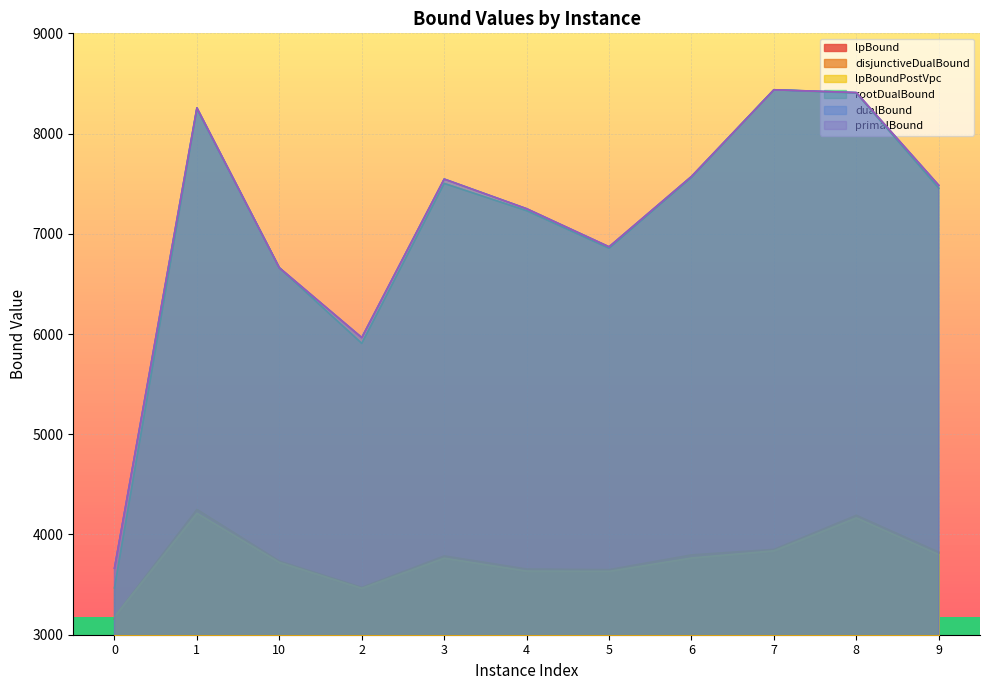

At which category does primalBound reach its first local peak?

1